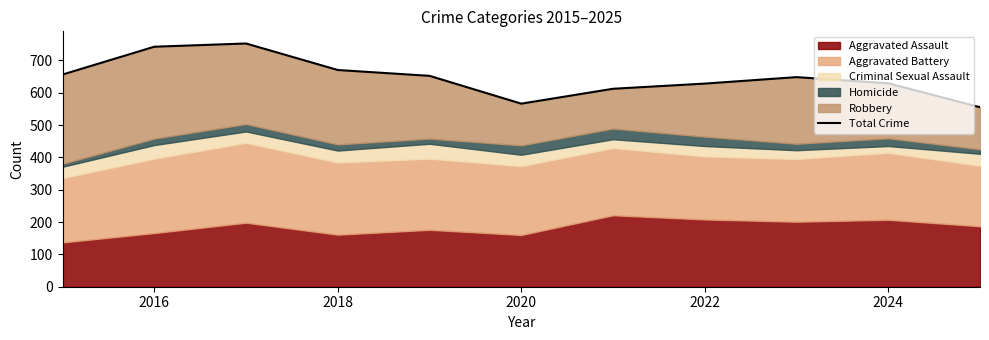

What is the maximum value shown in the chart?

752